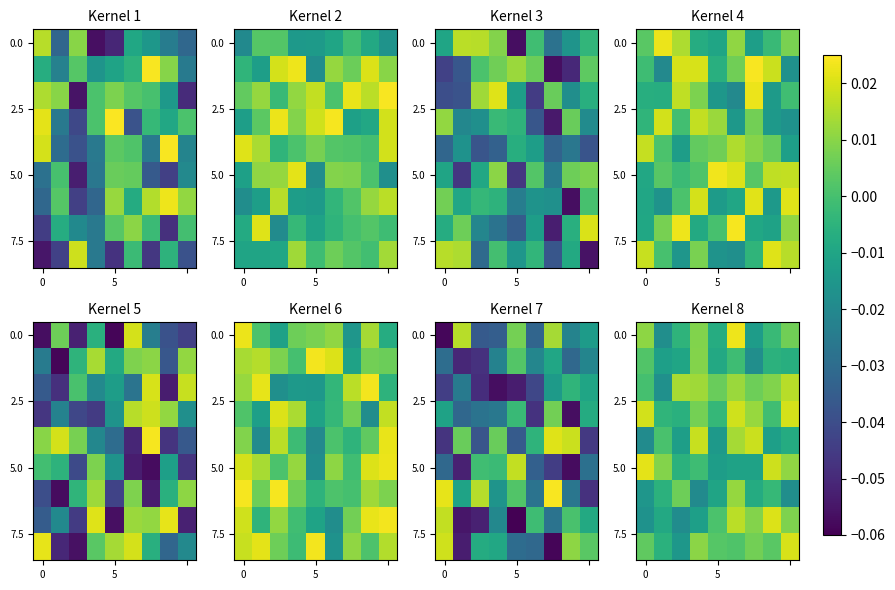

At how many categories does at least one series exceed 0?

9